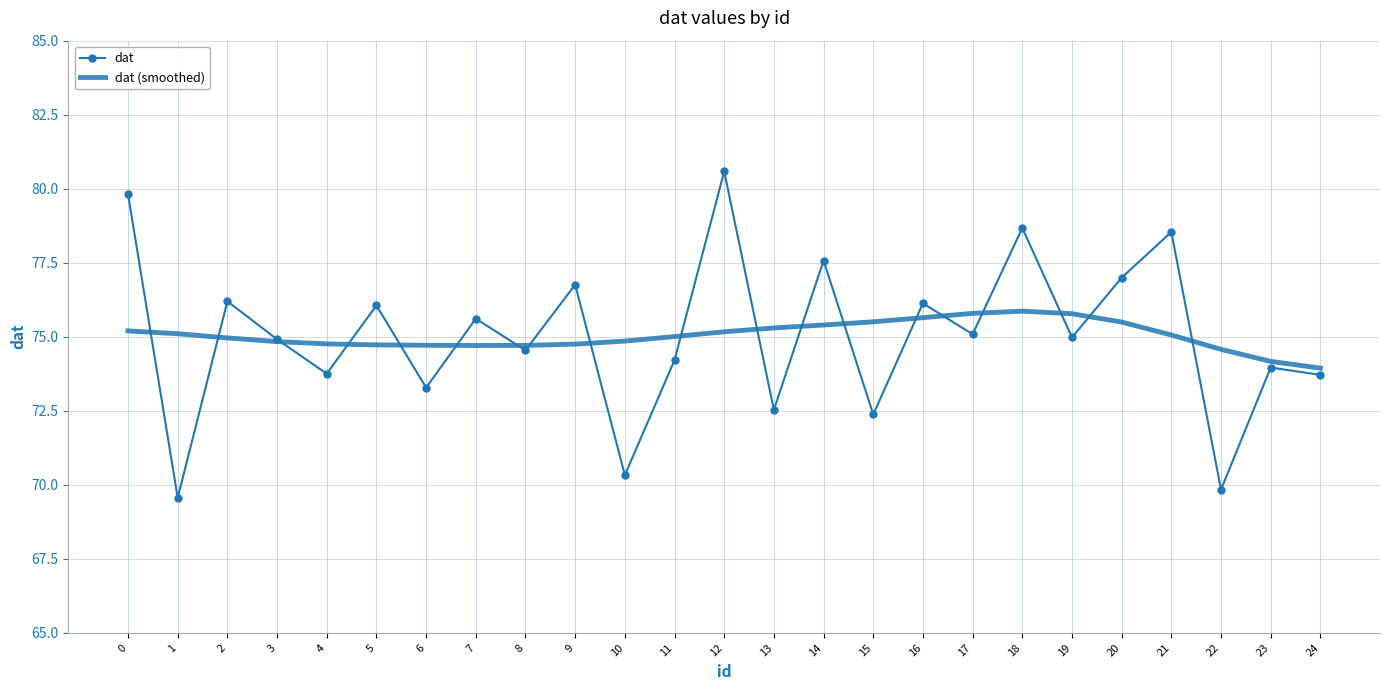

List the series in order of their peak value, lowest first.

dat (smoothed), dat